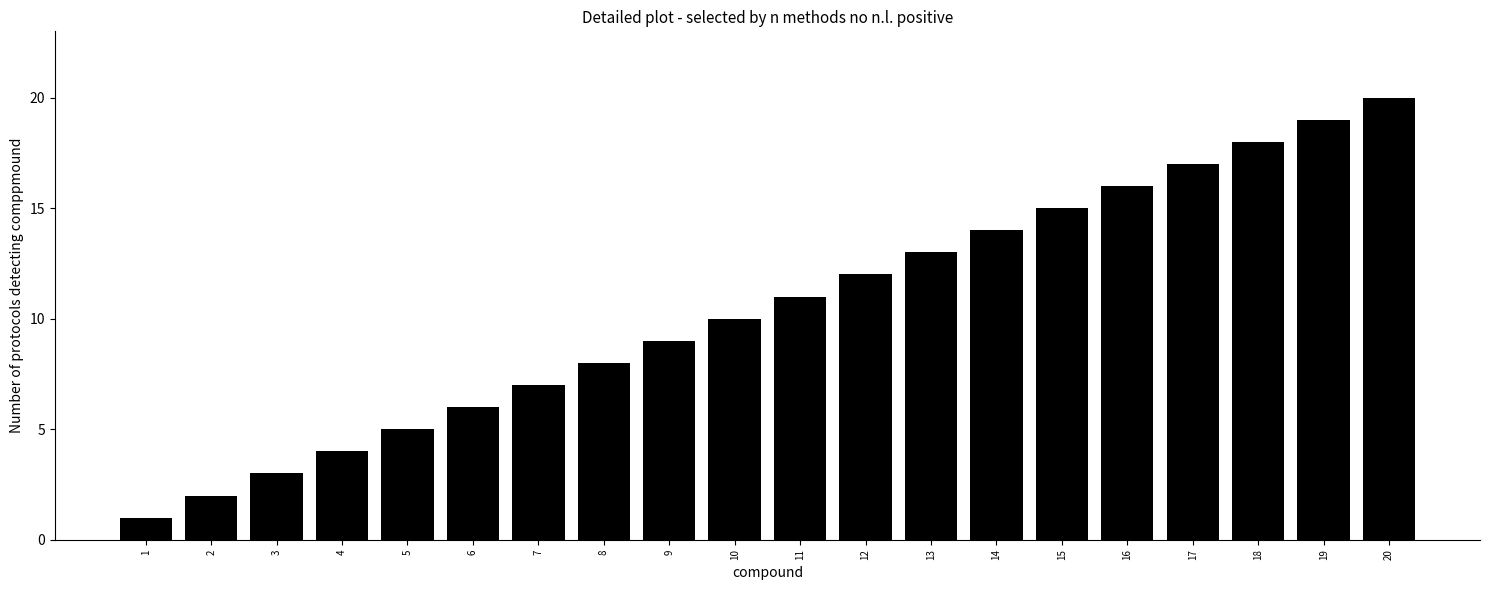

Reading left to right, extract all data points from this chart.

1	2	3	4	5	6	7	8	9	10	11	12	13	14	15	16	17	18	19	20